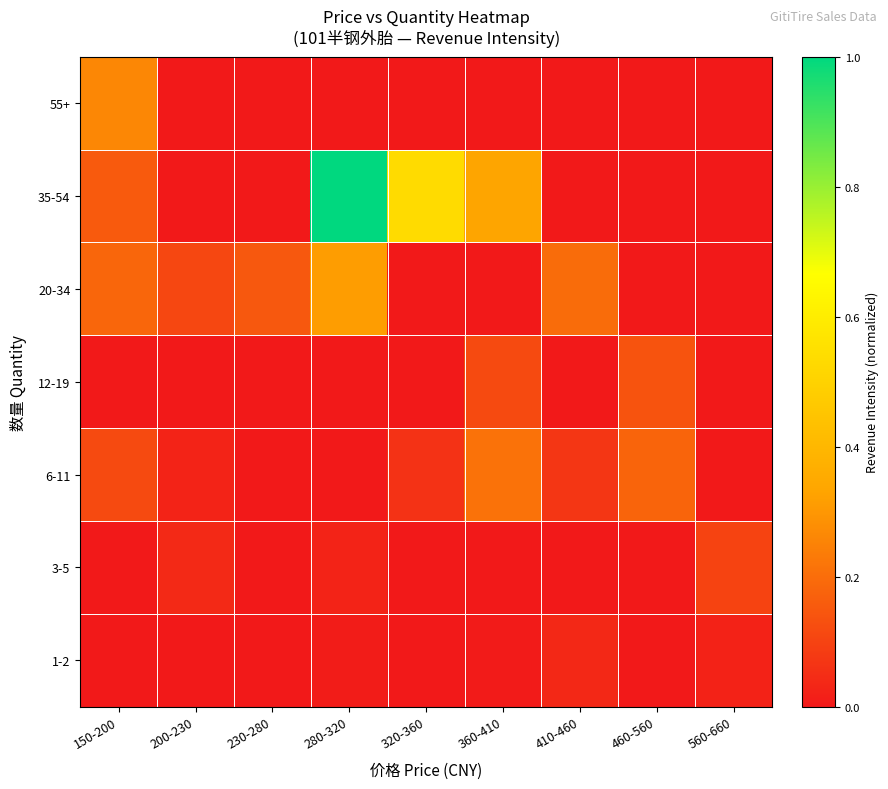

List the series in order of their peak value, lowest first.

1-2, 3-5, 12-19, 6-11, 55+, 20-34, 35-54